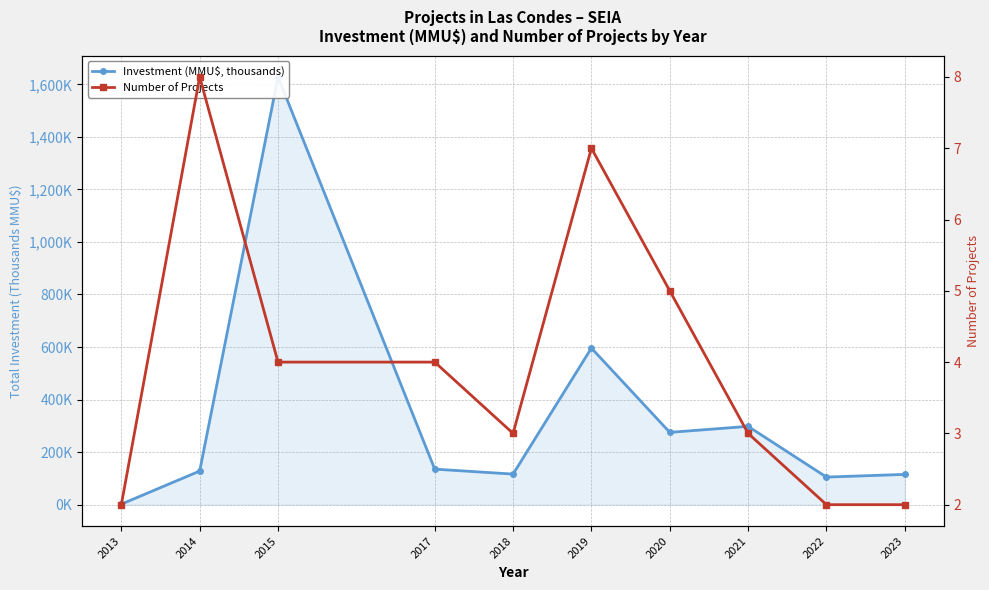

Where is the first local minimum for Number of Projects?

2018